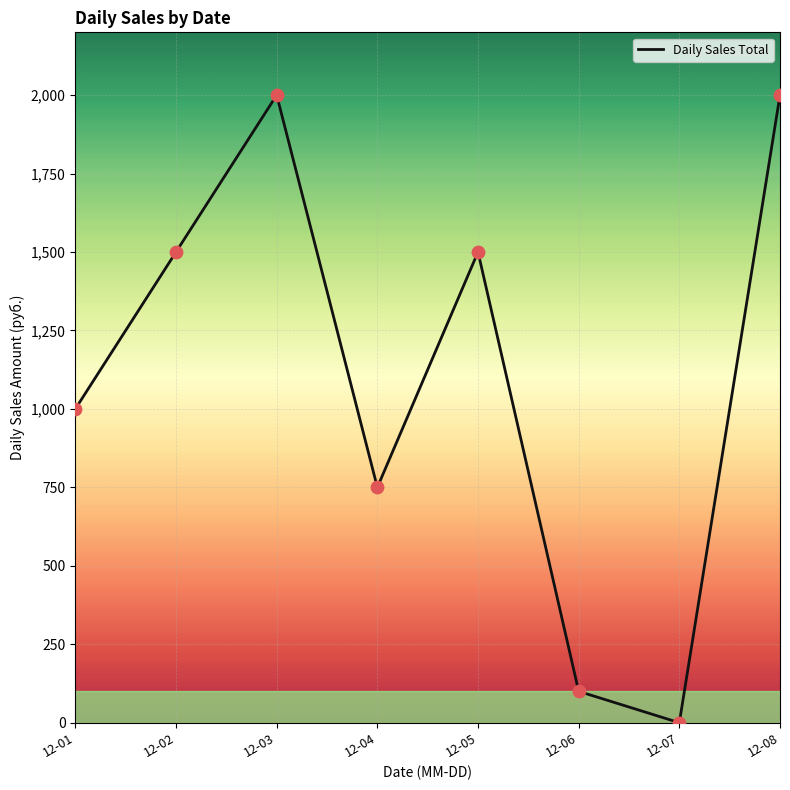

What is the change in value from 12-05 to 12-07?

-1500